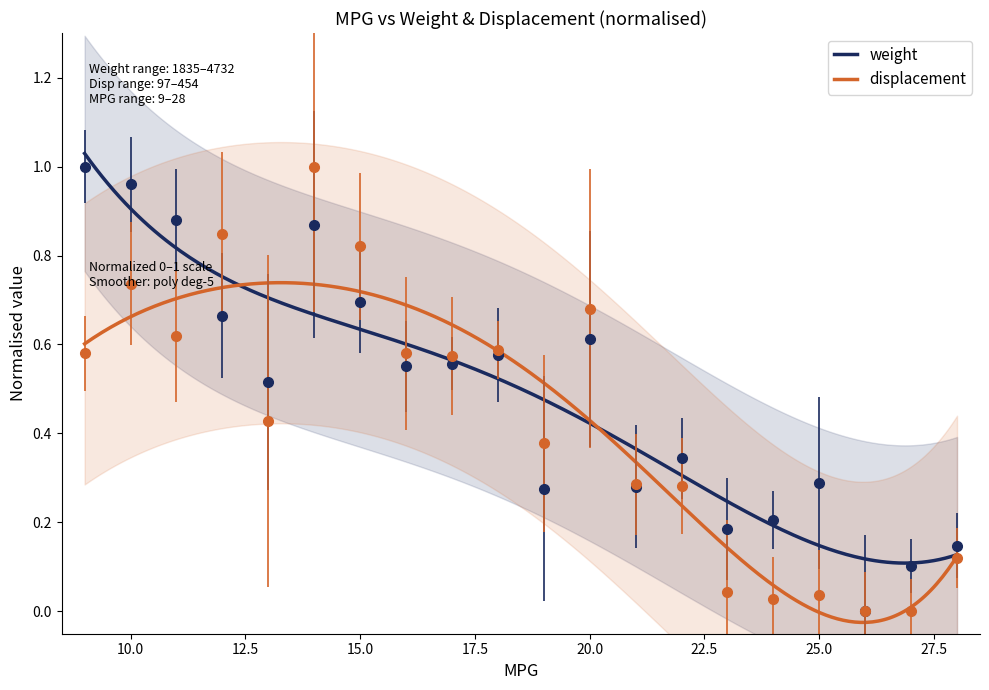

What is the sum of all weight values?

9.7